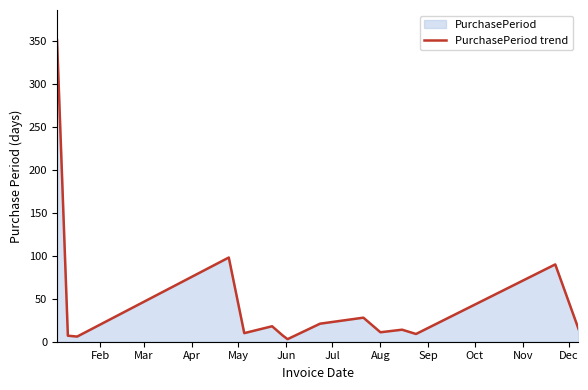

How many distinct data groups are displayed?

1